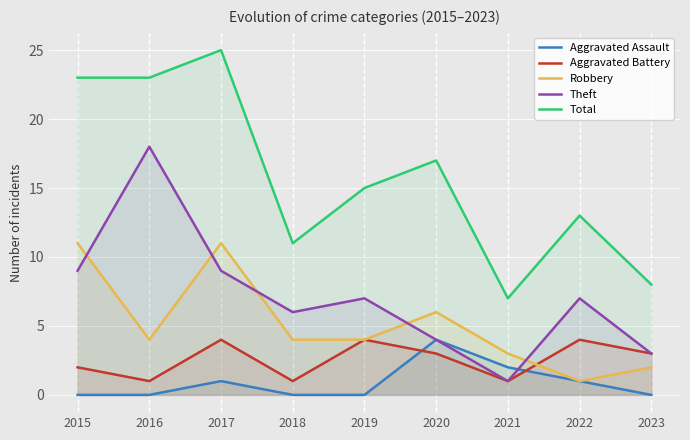

Does the chart display data point markers on the line(s)?

No